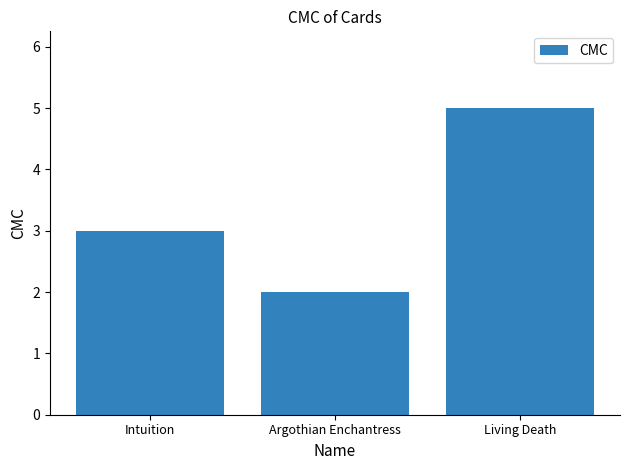

What is the change in value from Argothian Enchantress to Living Death?

+3